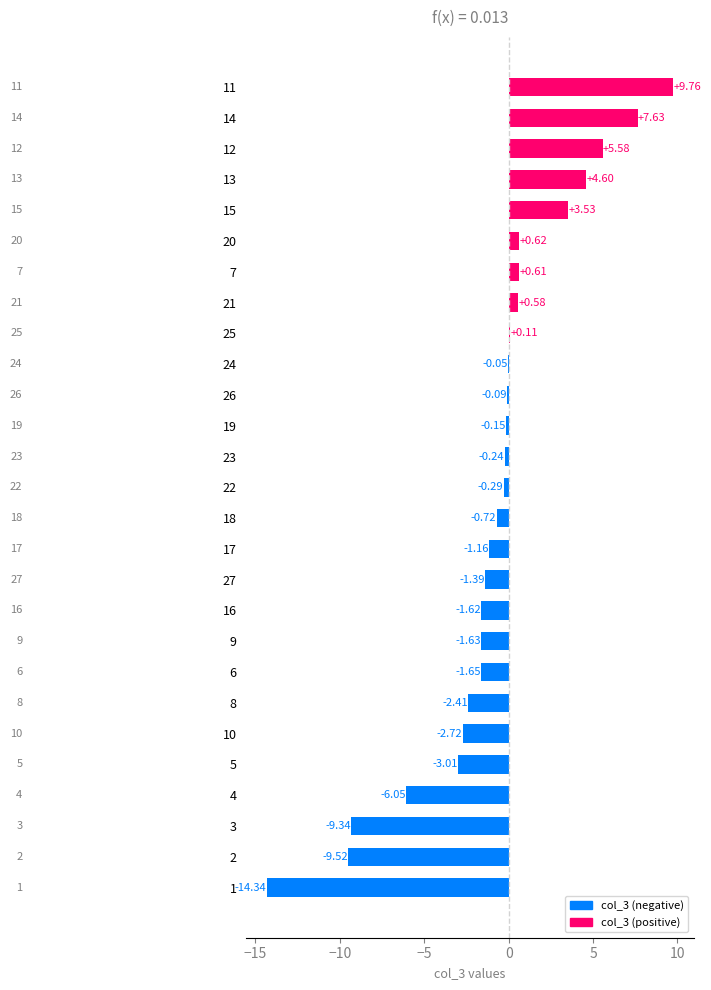

Between 4 and 23, which is larger?

23